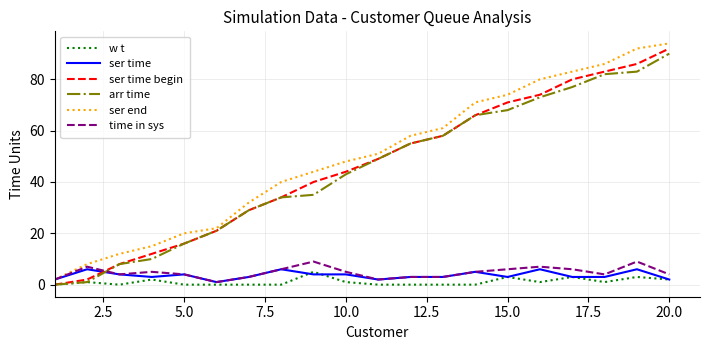

What is the maximum value shown in the chart?

94